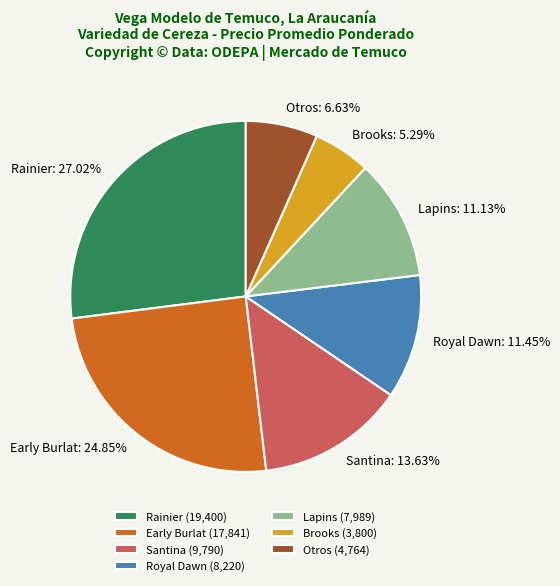

To the nearest percent, what is the difference between the largest and smallest slice percentages?

22%